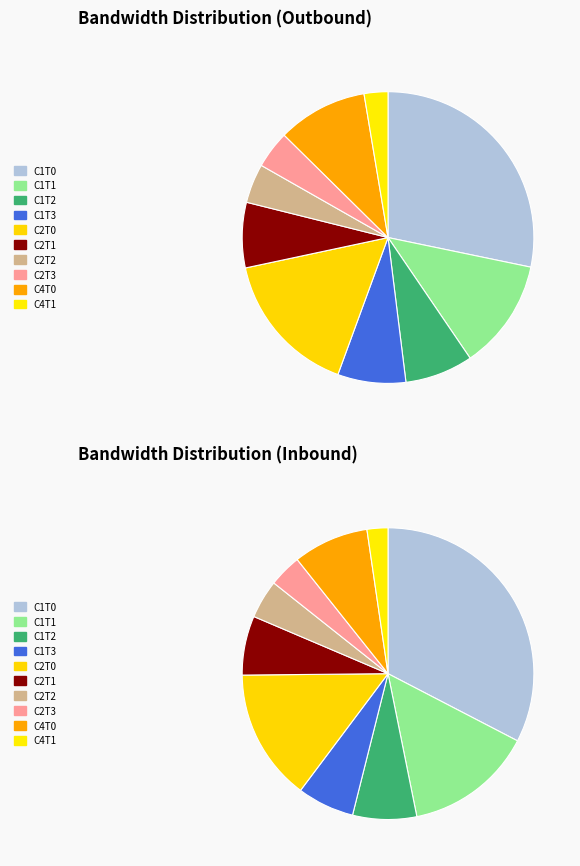

What percentage is the 2 slice, to the nearest percent?

10%